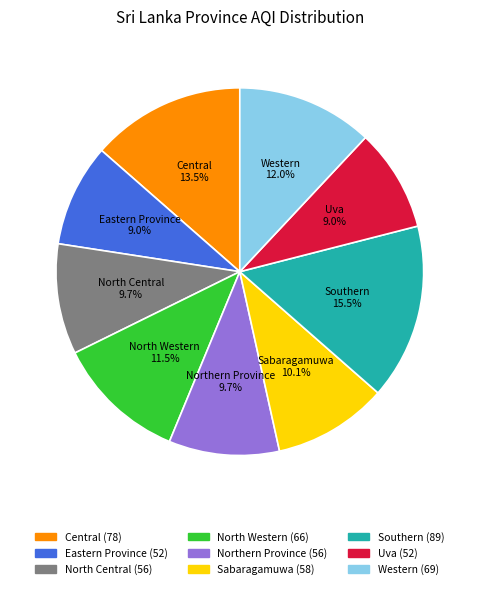

Count the number of slices in the pie.

9